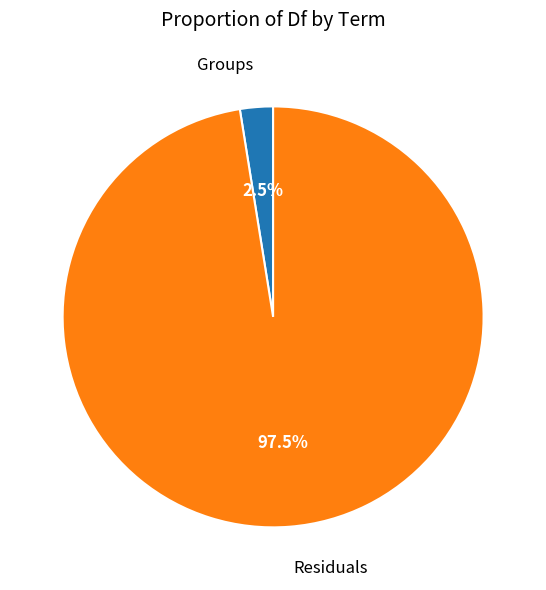

Rank the categories by value from highest to lowest.

Residuals, Groups